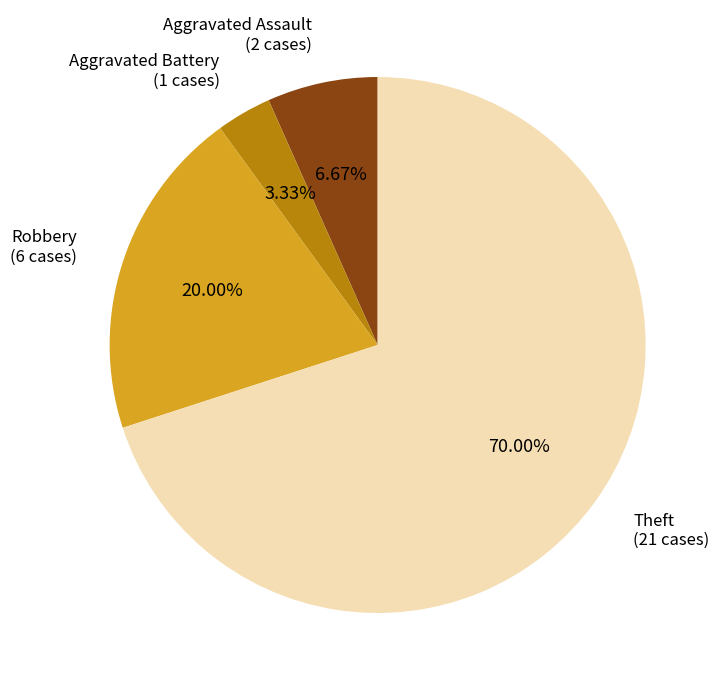

Is there any slice that represents more than half of the pie?

Yes